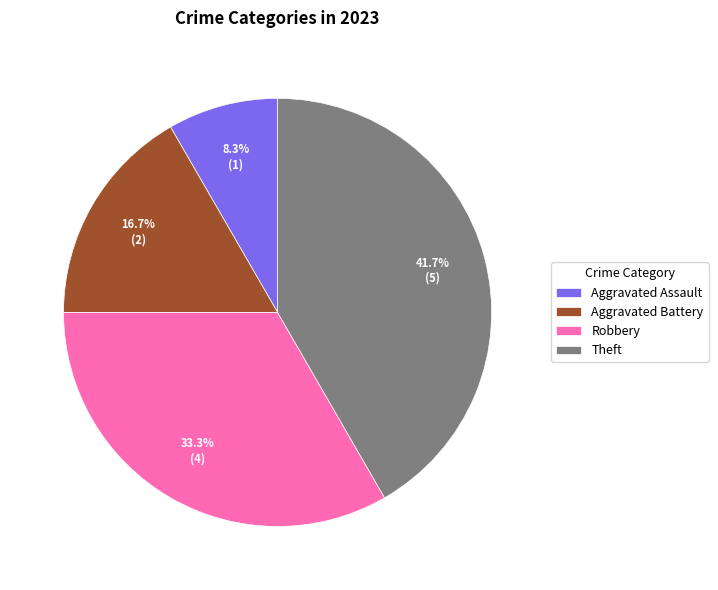

Which category has the biggest portion of the pie?

Theft